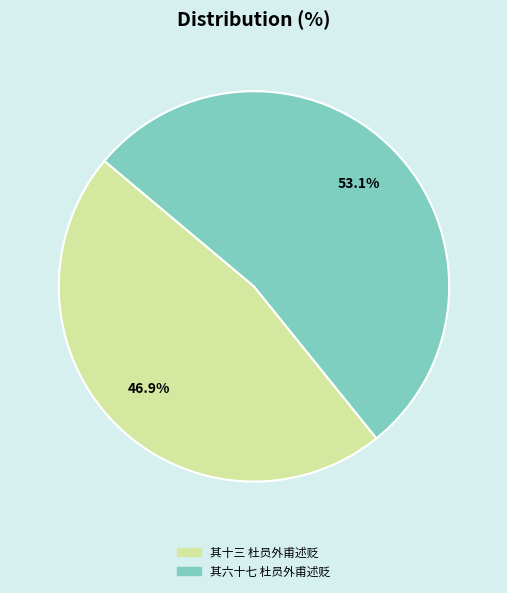

Is there any slice that represents more than half of the pie?

Yes